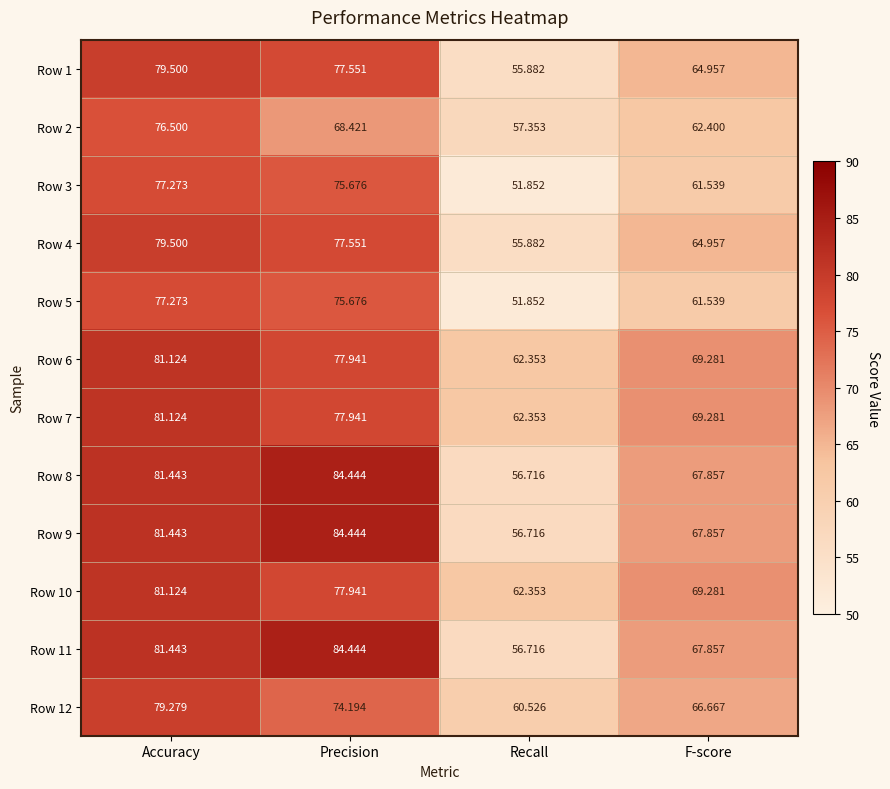

Where is Row 10 nearest to the value 71?

F-score